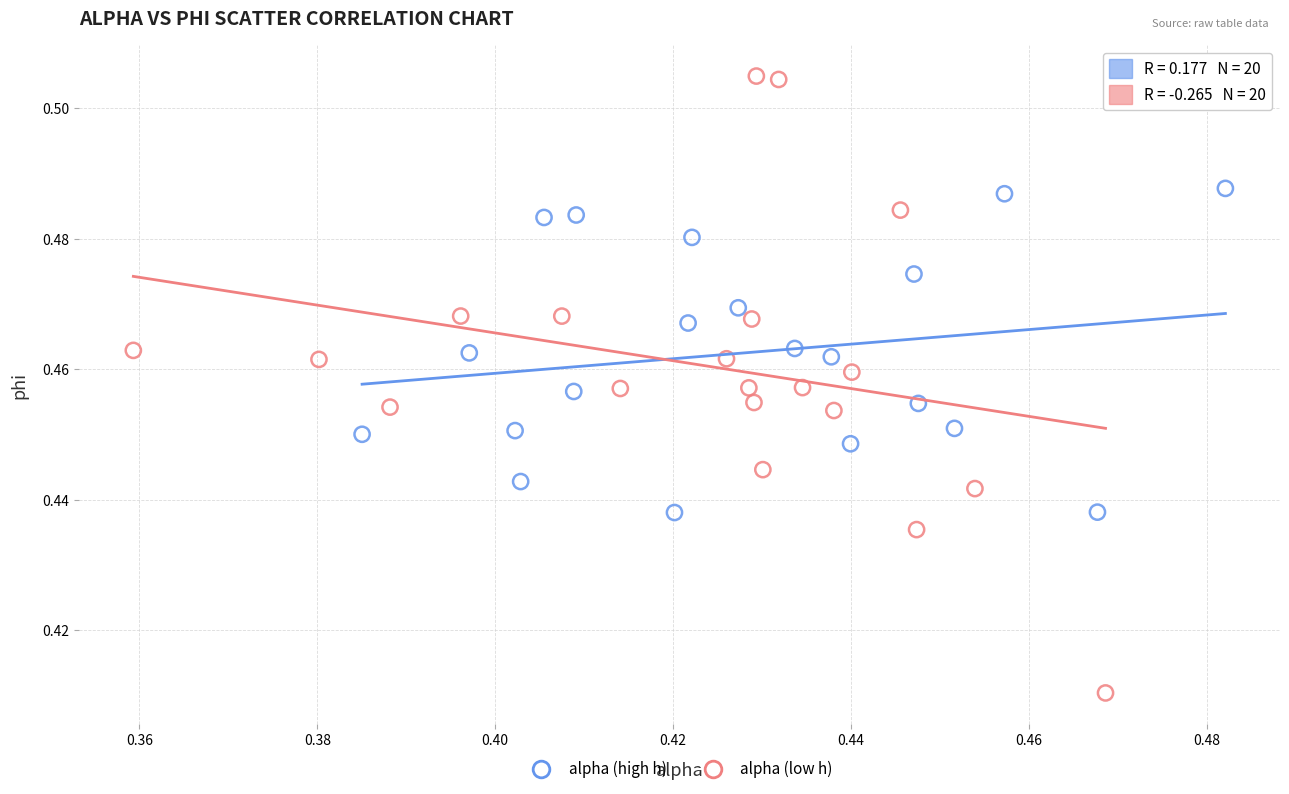

Which series contains the highest Y value?

alpha (low h)